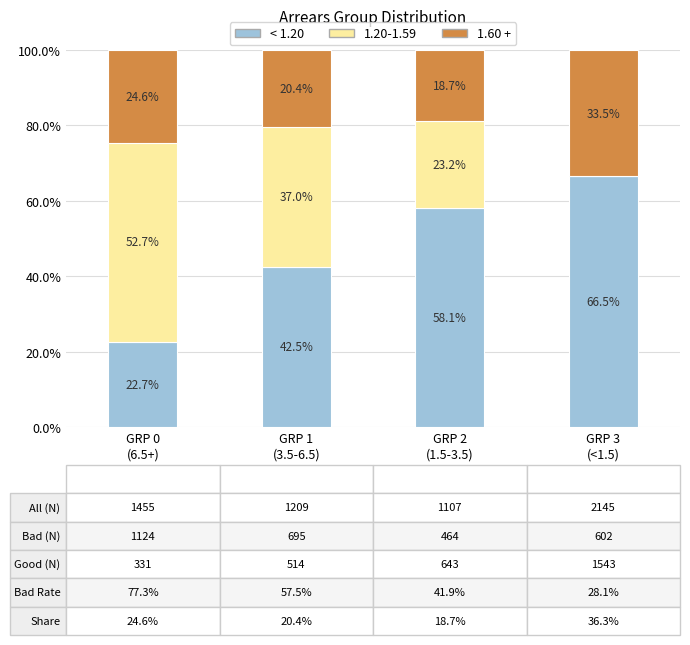

Are the bars horizontal?

No